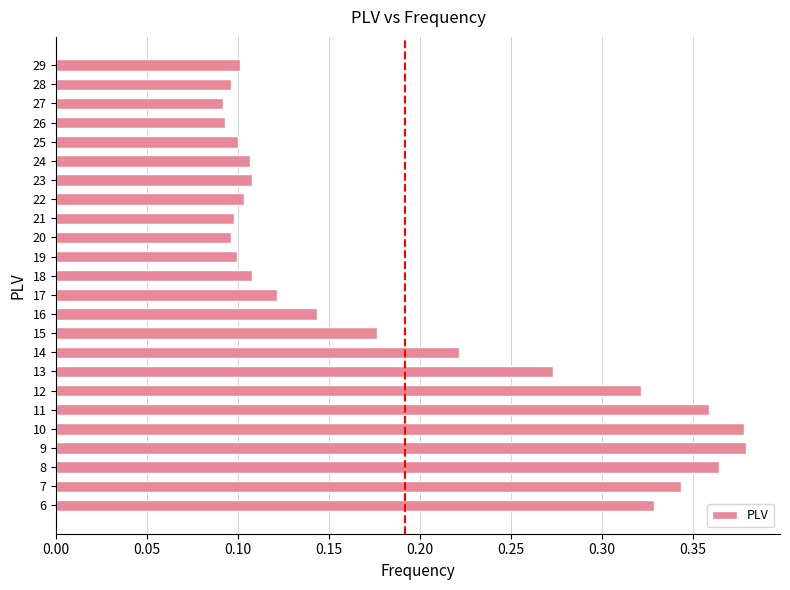

What is the sum of the values at 8 and 22?

0.5